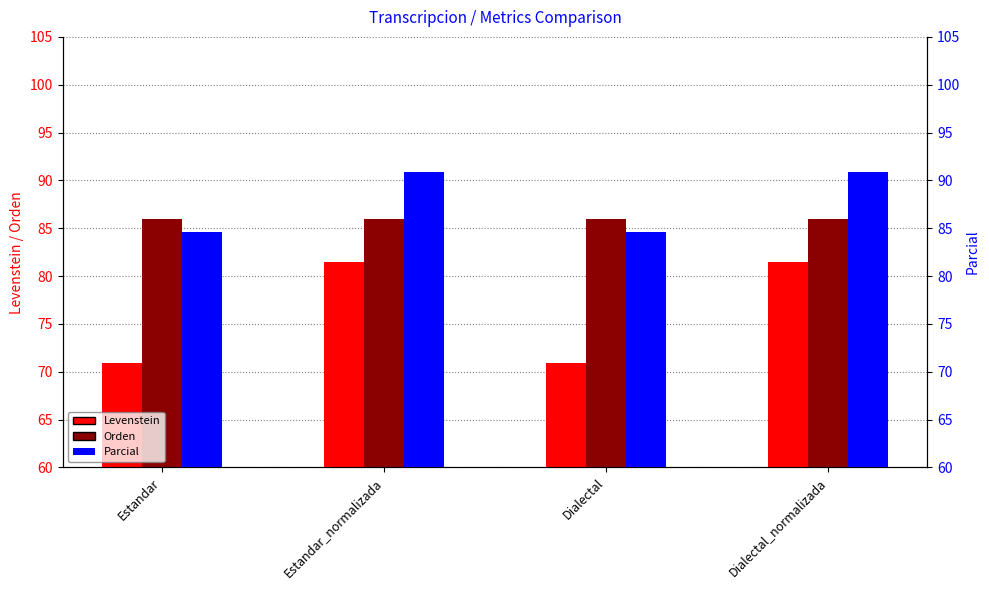

Which category has the lowest value across all series?

Estandar